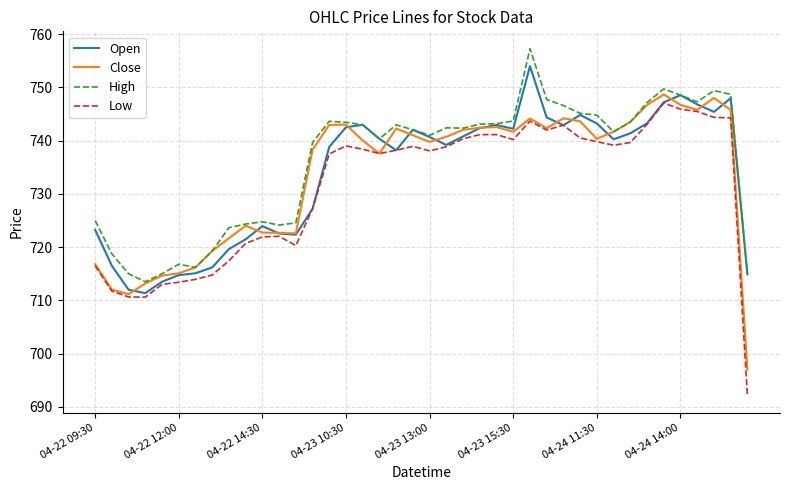

What is the smallest value displayed?

692.2